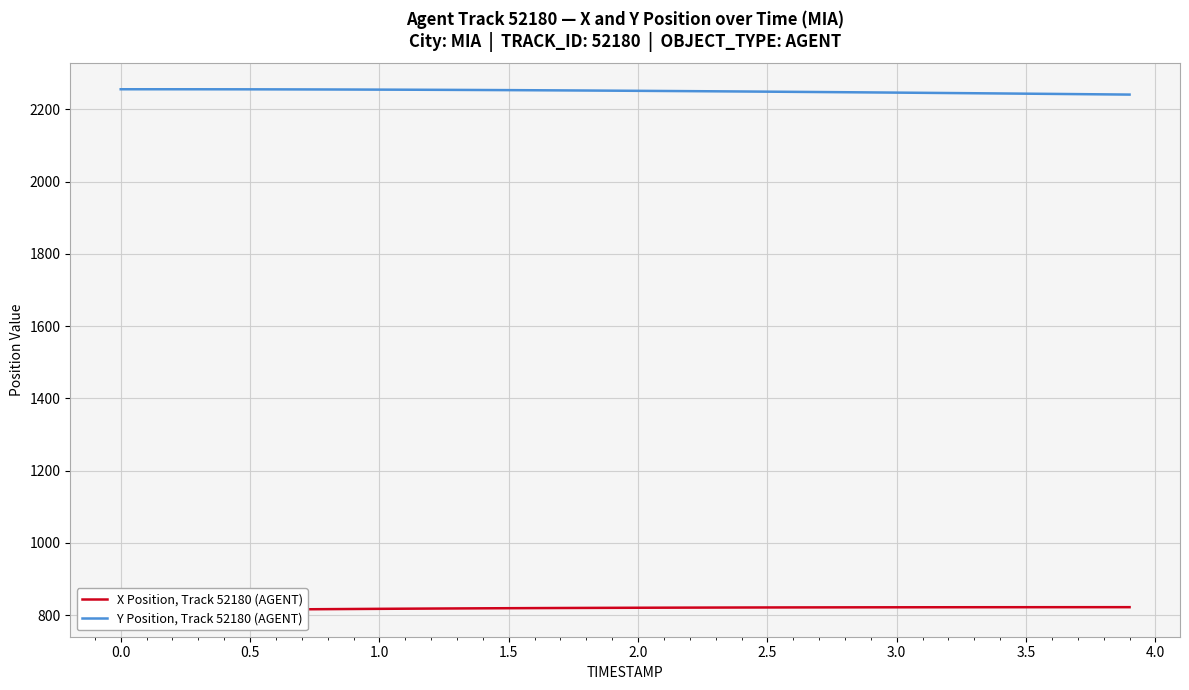

What is the lowest value of the Y Position, Track 52180 (AGENT) series?

2240.8